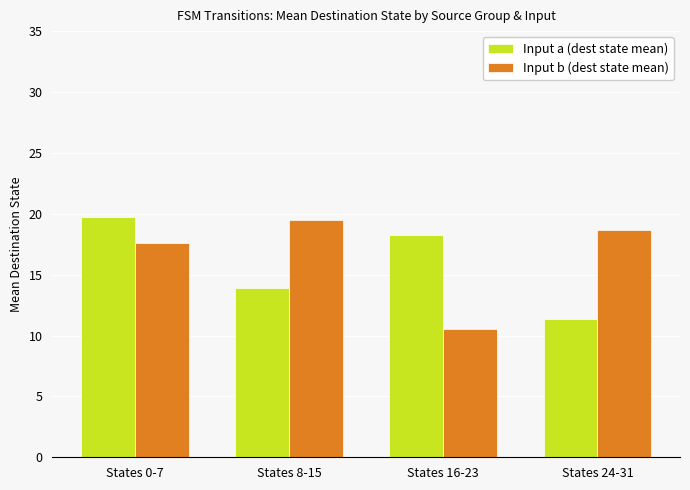

Rank the series at States 16-23 from highest to lowest value.

Input a (dest state mean), Input b (dest state mean)